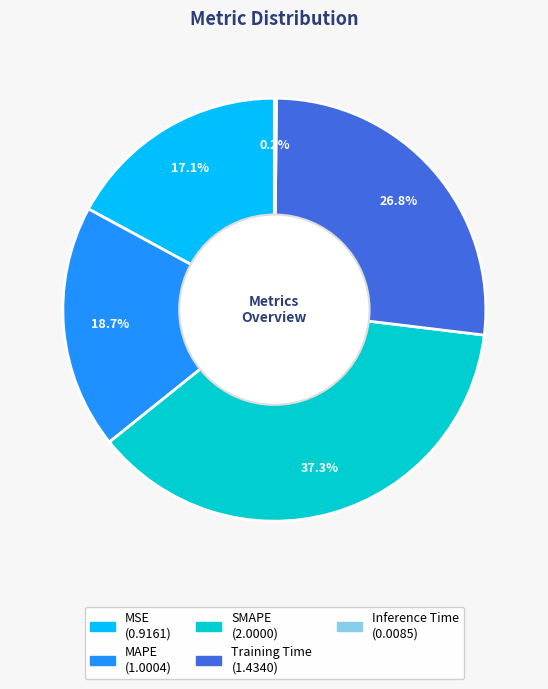

To the nearest percent, what is the difference between the largest and smallest slice percentages?

37%